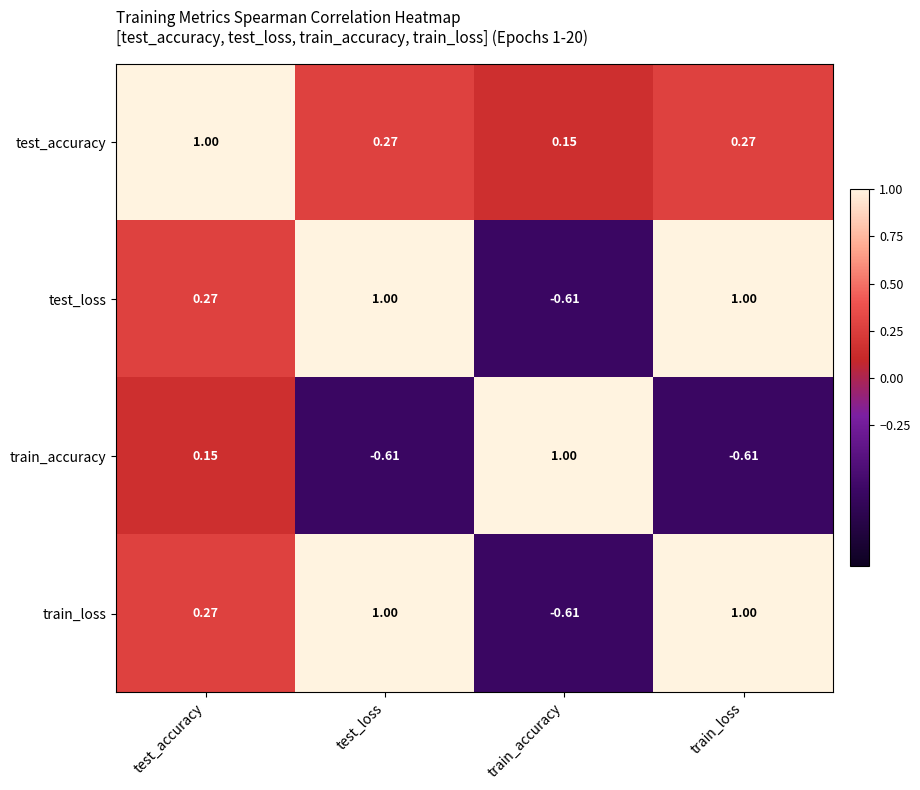

Which series has the largest total across all categories?

test_accuracy